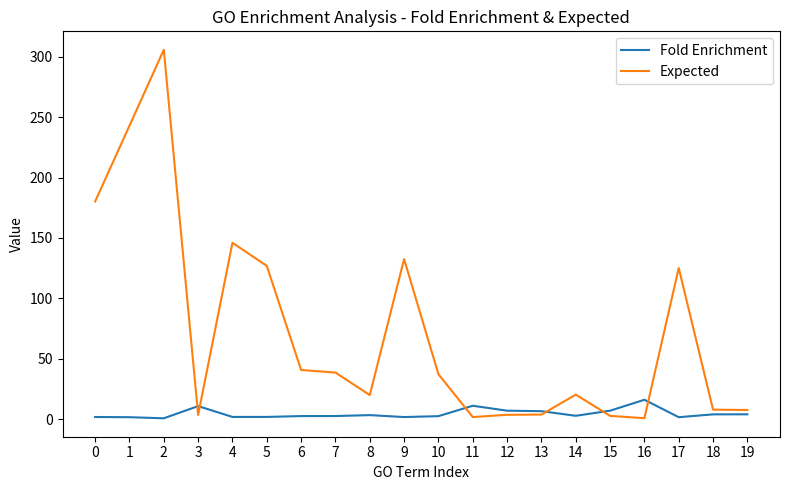

True or false: Fold Enrichment has a value of 6.9 at 15.

True